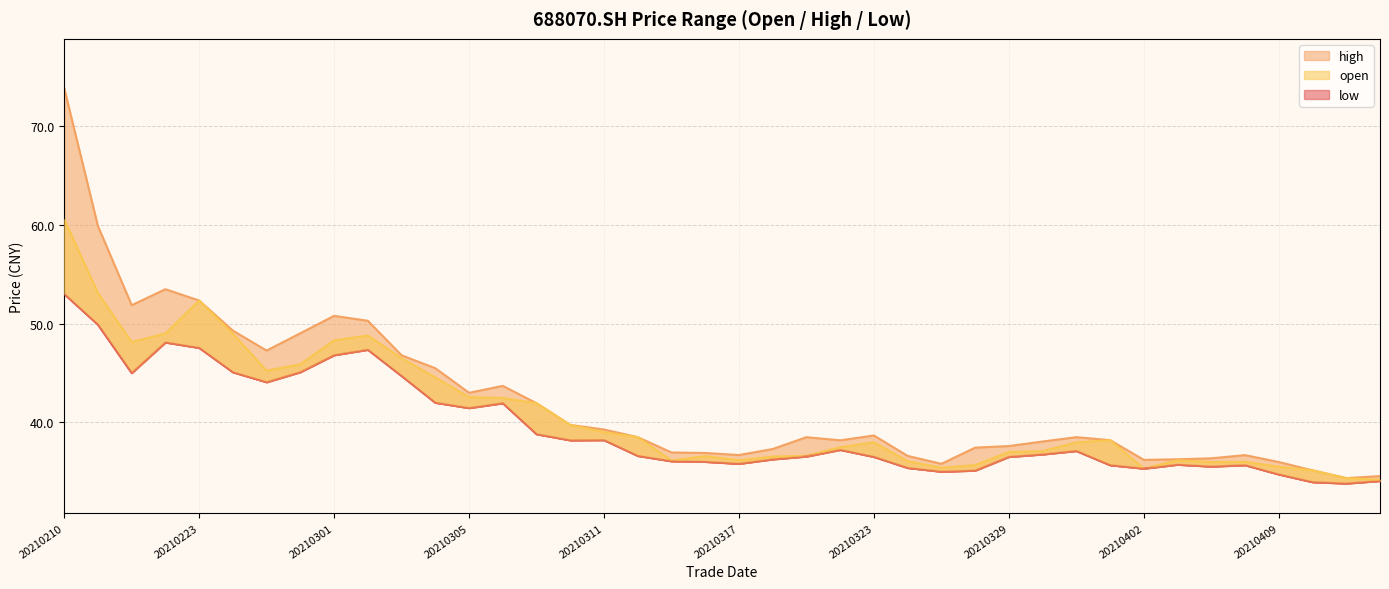

What are all the series names shown in the legend?

open, high, low